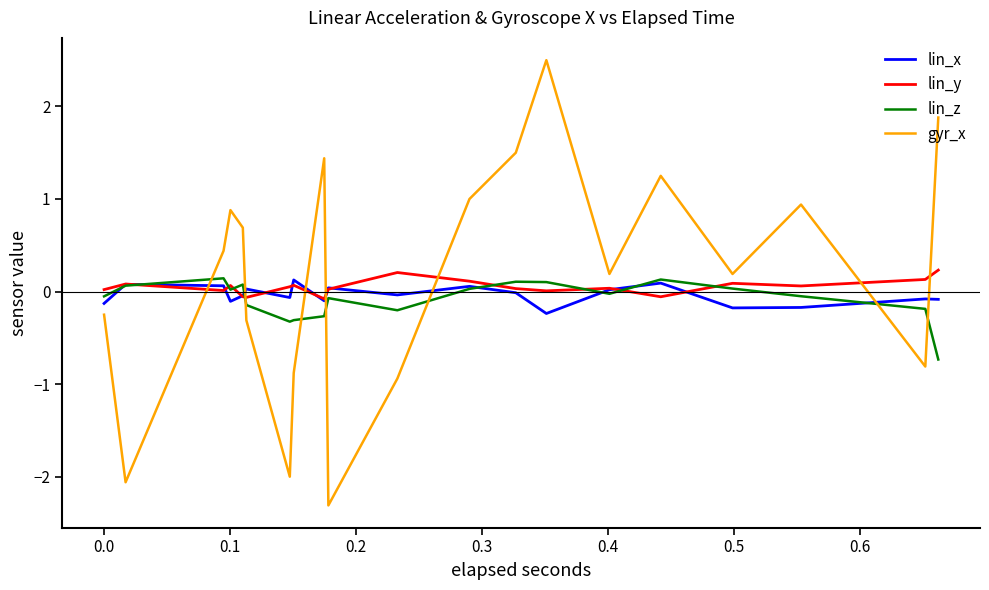

Which series has the widest spread of values?

gyr_x